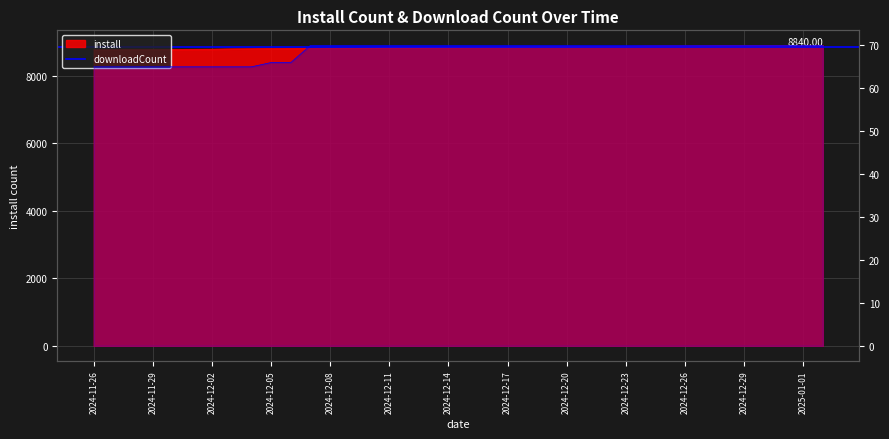

What is the approximate value of install at 2024-12-30, to the nearest 50?

8900